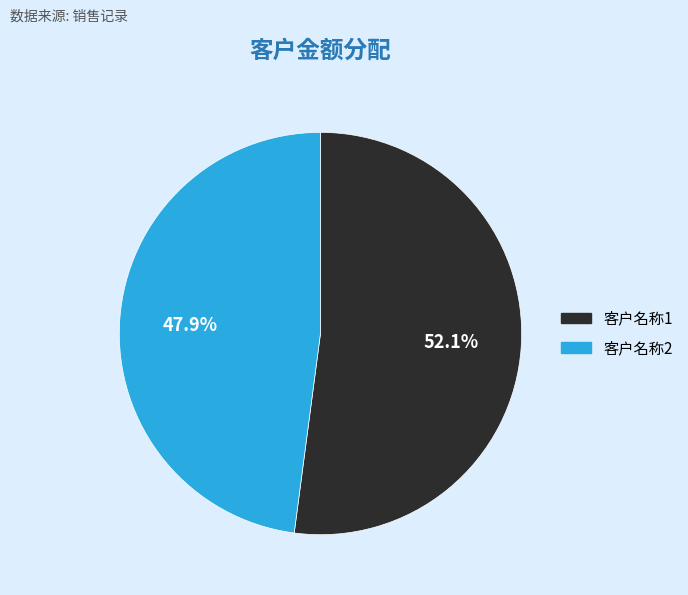

Approximately how many times larger is the value at 客户名称2 compared to 客户名称1?

0.9